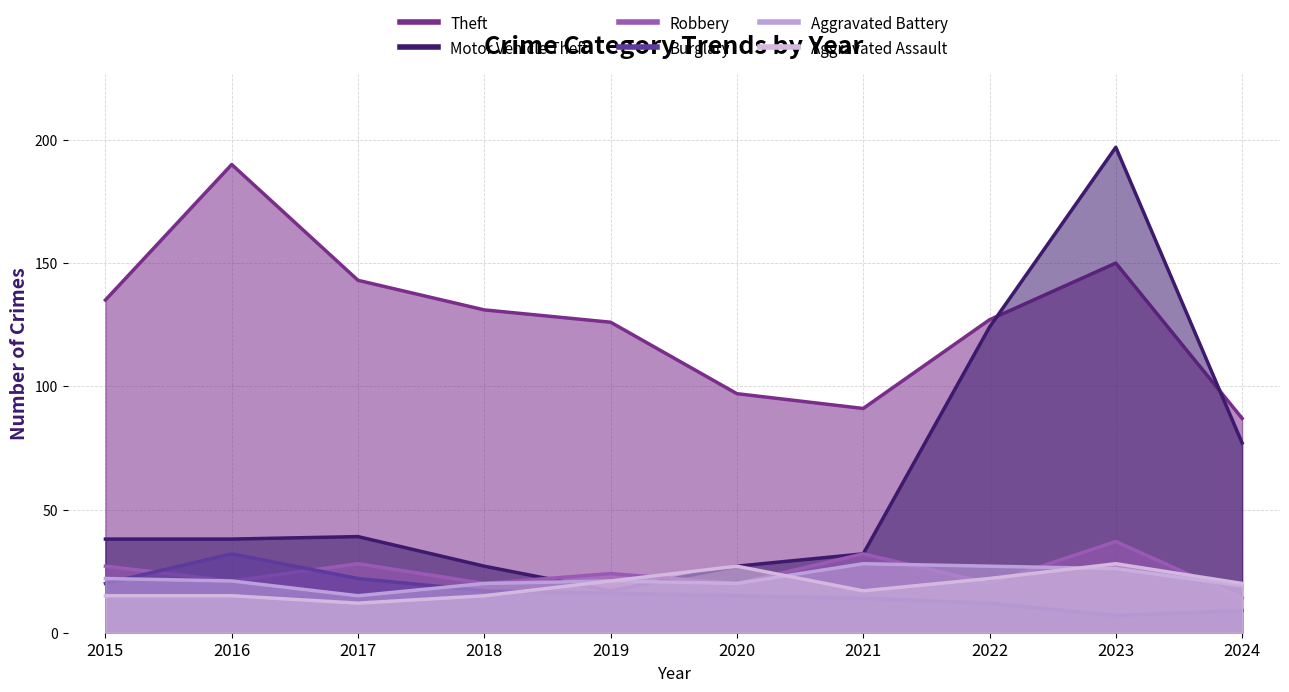

Between 2022 and 2021, which is larger?

2022